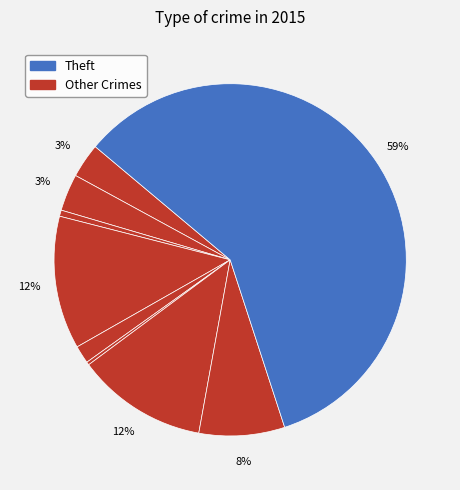

Count the number of slices in the pie.

9